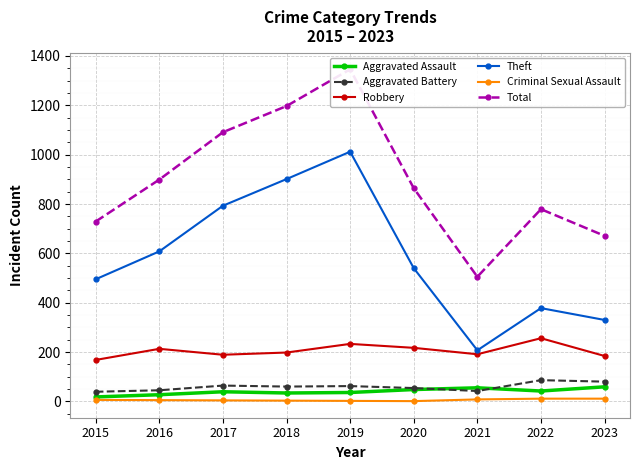

What value does the Total series have at 2021, to the nearest 100?

500